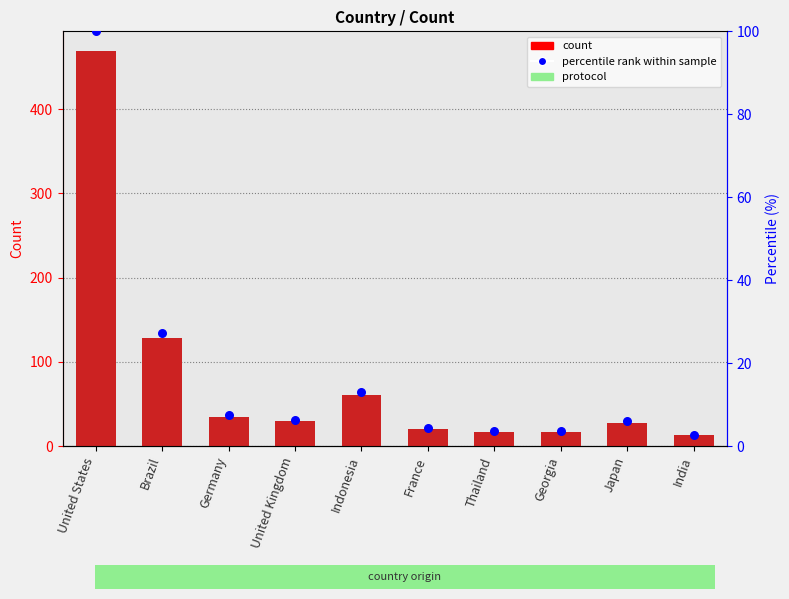

At which category is the sum across all series the highest?

United States